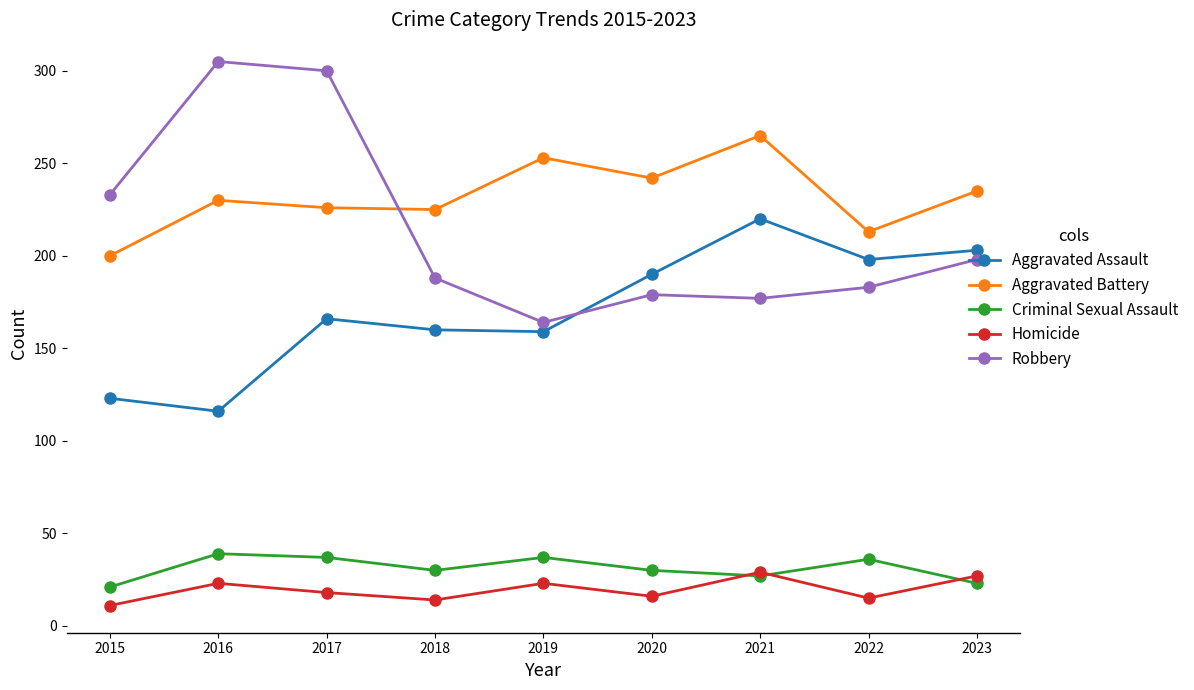

What is the total value across all series at 2015?

588